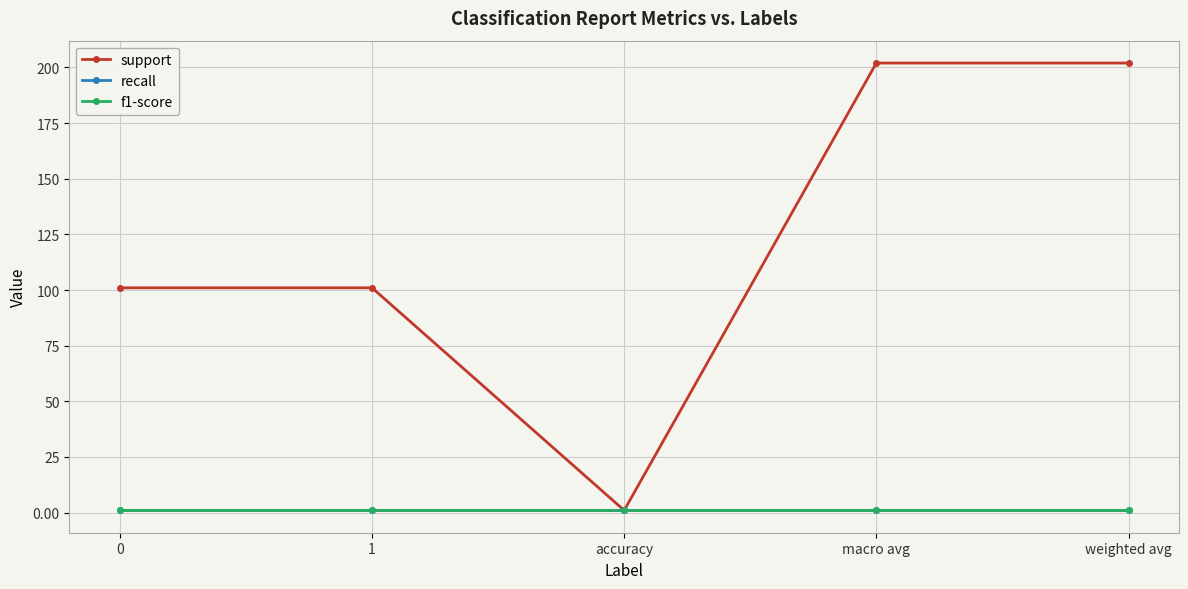

True or false: f1-score has more than 2 points higher than both neighbors.

False